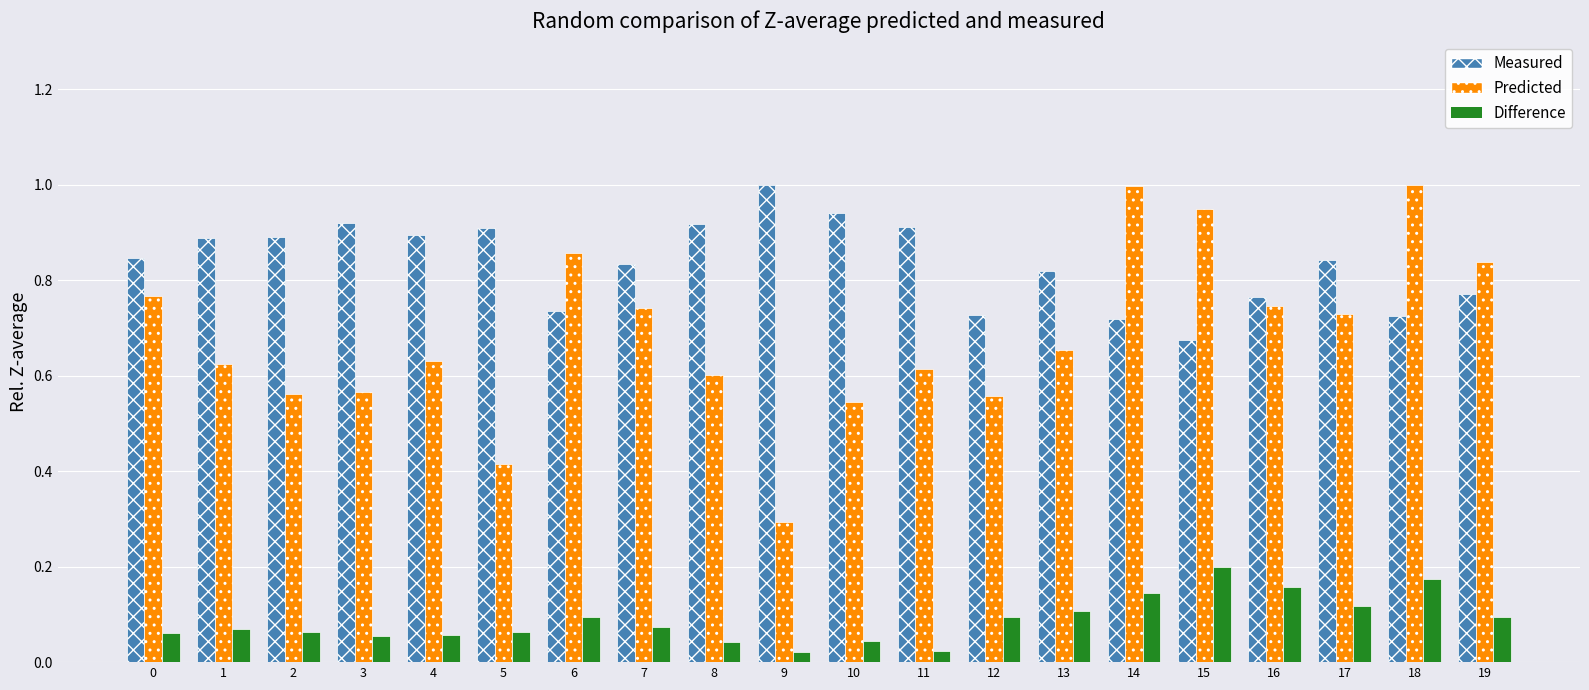

What is the minimum value for Predicted?

0.3